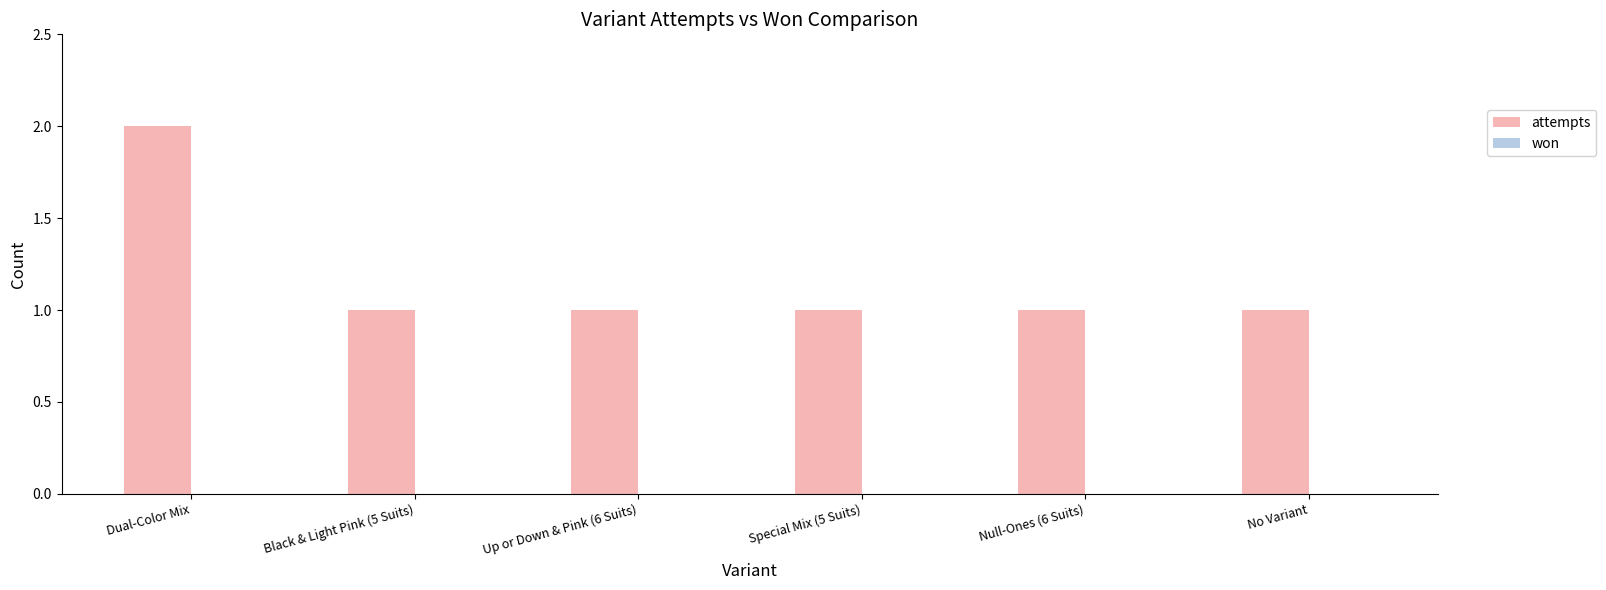

Approximately how many times larger is the value at Dual-Color Mix compared to No Variant?

2.0